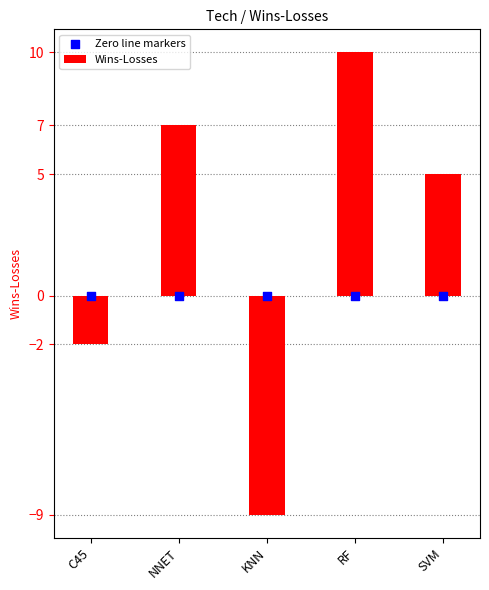

What are all the series names shown in the legend?

Wins-Losses, Zero line markers